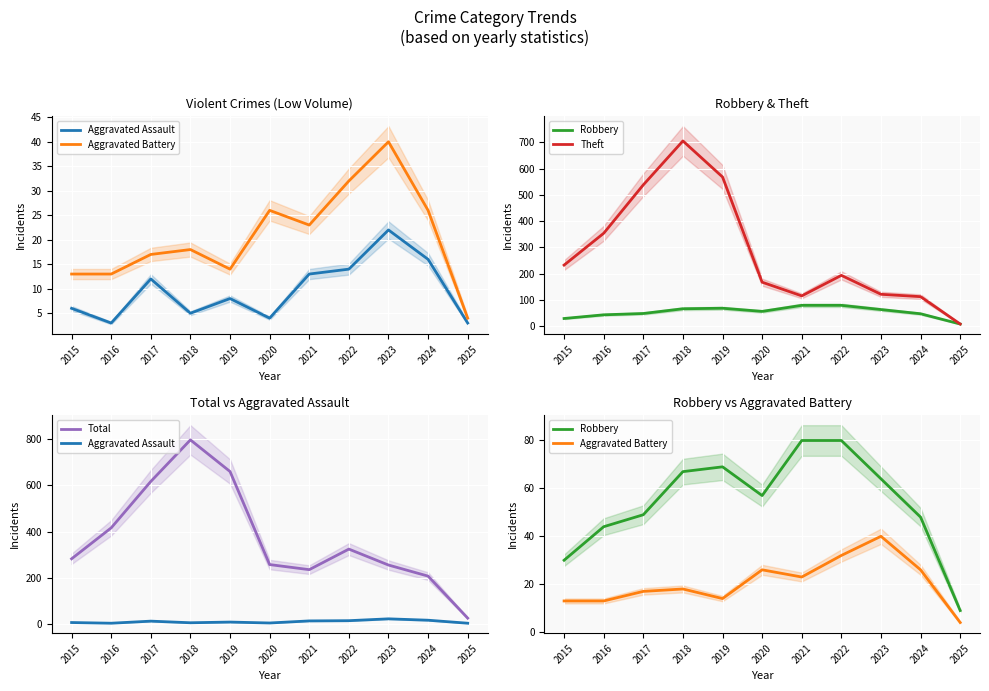

At 2018, list the series in order from largest to smallest.

Total, Theft, Robbery, Aggravated Battery, Aggravated Assault